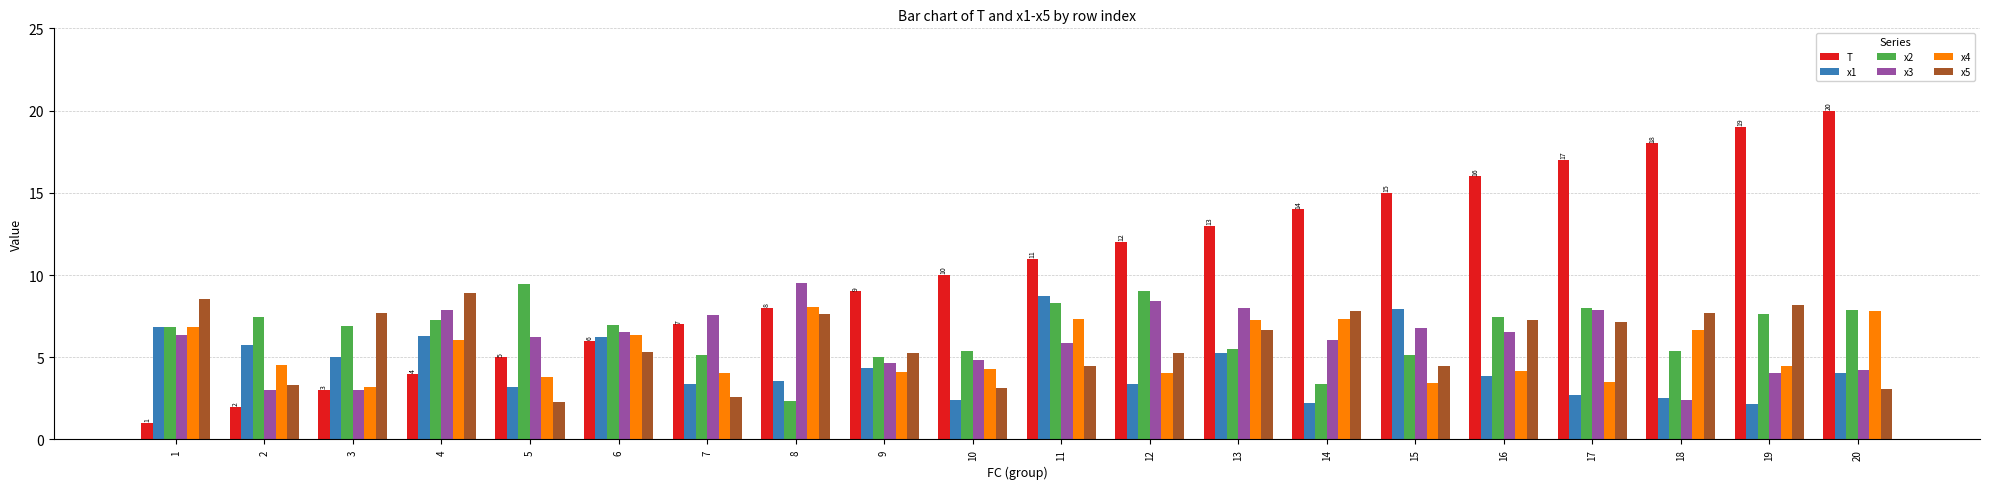

Is the value of x2 at 20 greater than the value of x1 at 16?

Yes